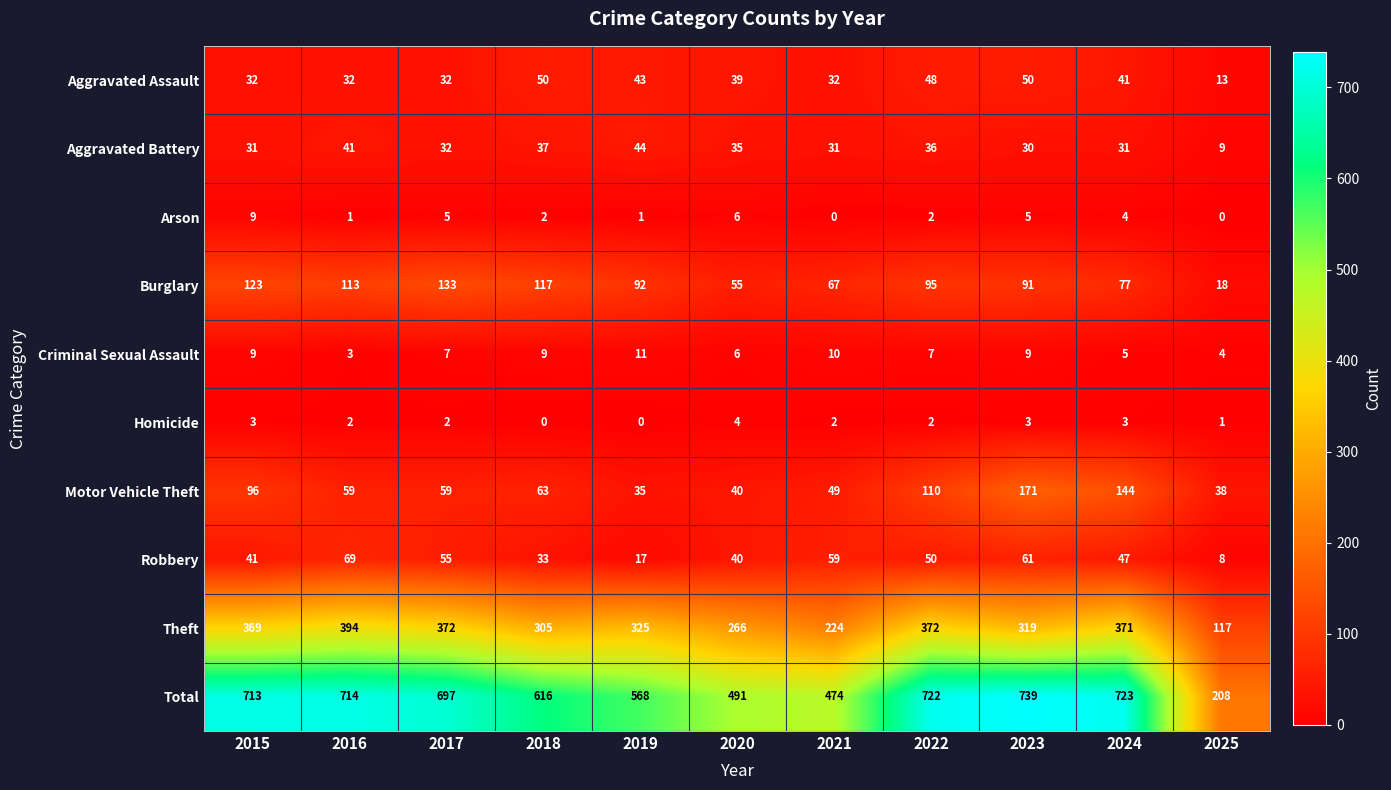

Rank the categories by Burglary value from lowest to highest.

2025, 2020, 2021, 2024, 2023, 2019, 2022, 2016, 2018, 2015, 2017